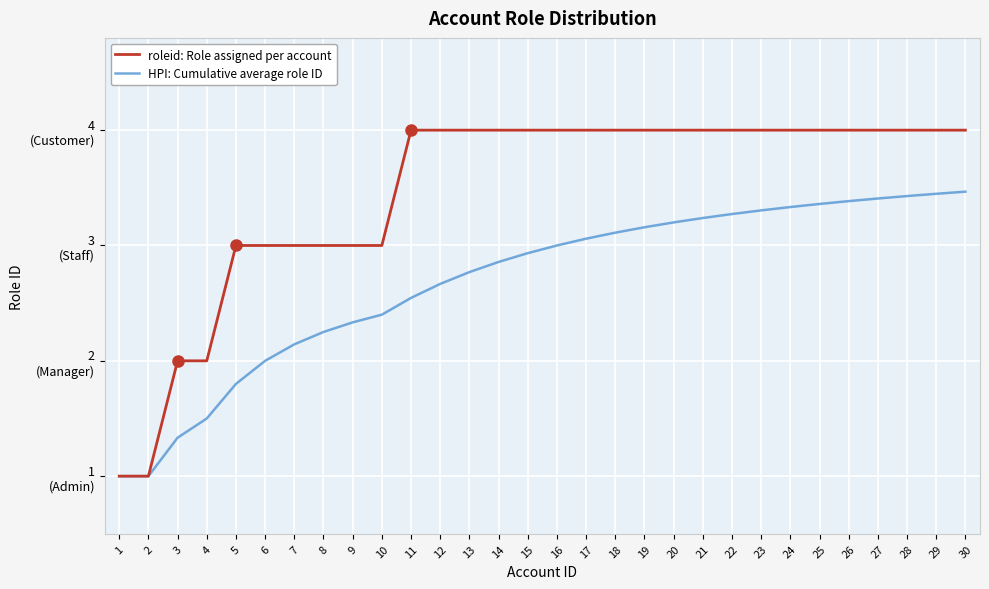

What is the difference between the roleid: Role assigned per account values at 29 and 3?

2.0